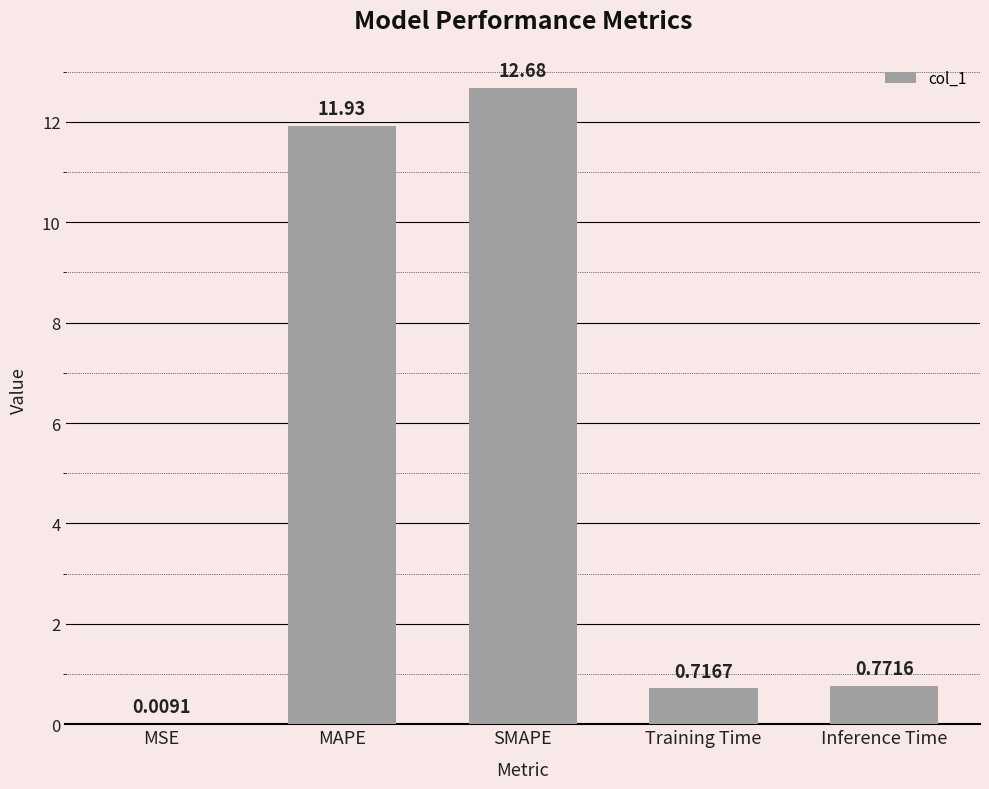

Where is the data nearest to the value 6?

Inference Time